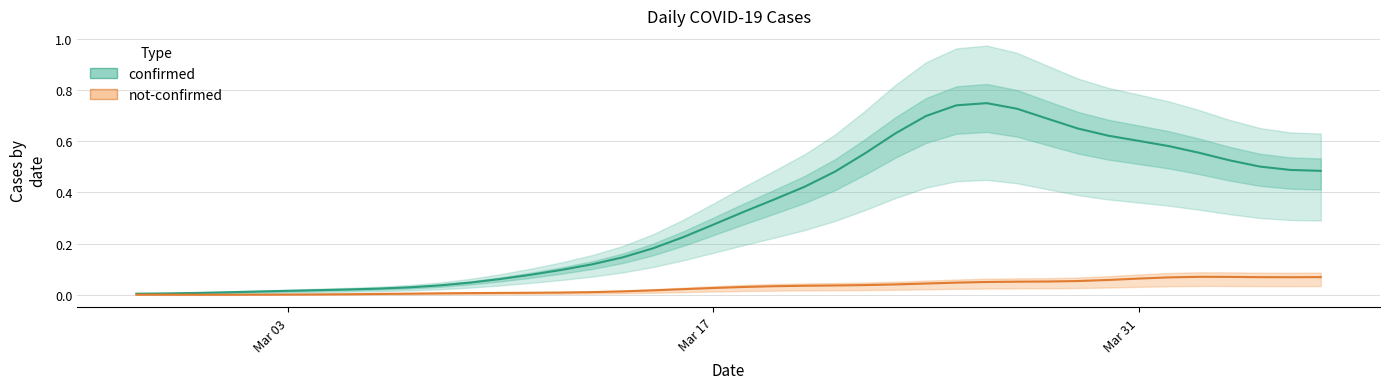

What are all the series names shown in the legend?

confirmed, not-confirmed